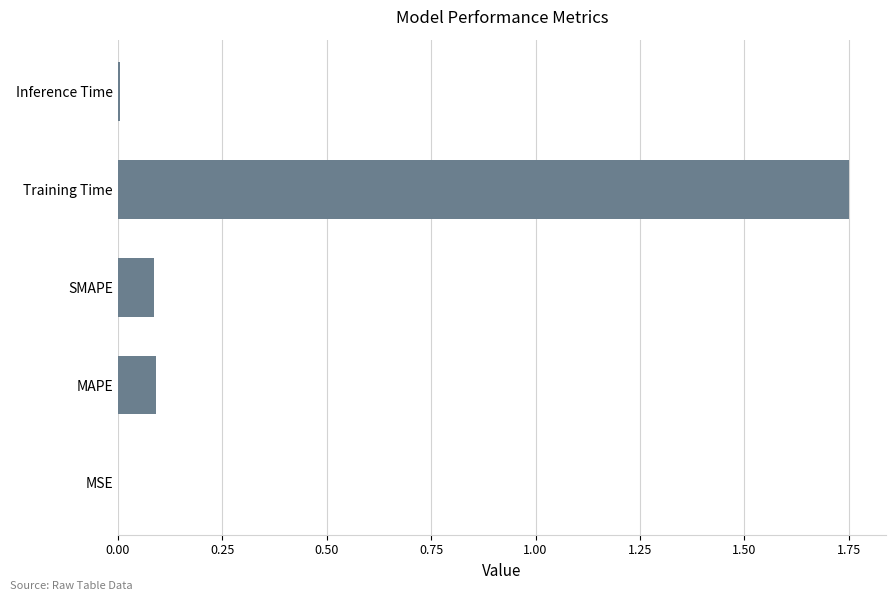

The value at MAPE is 0.0. True or false?

False